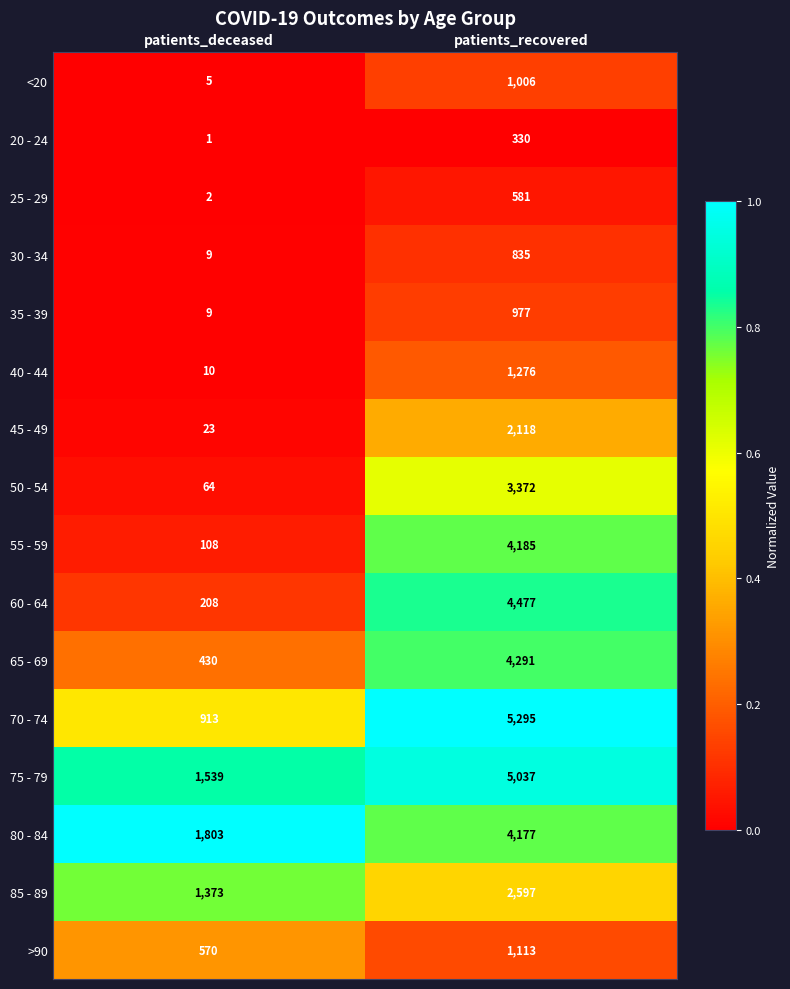

What is the maximum value for 85 - 89?

2597